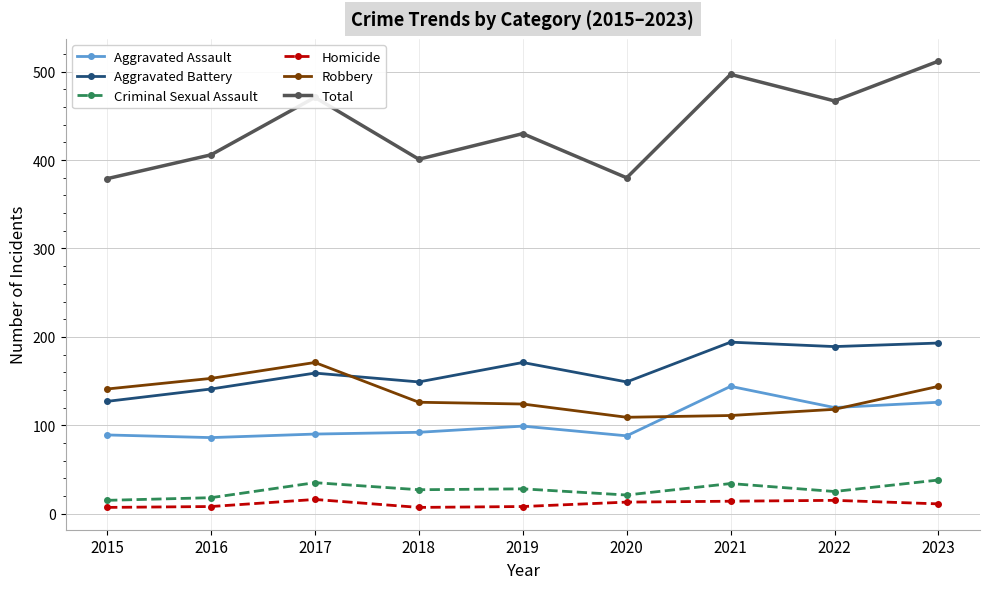

How many lines are shown in the chart?

6